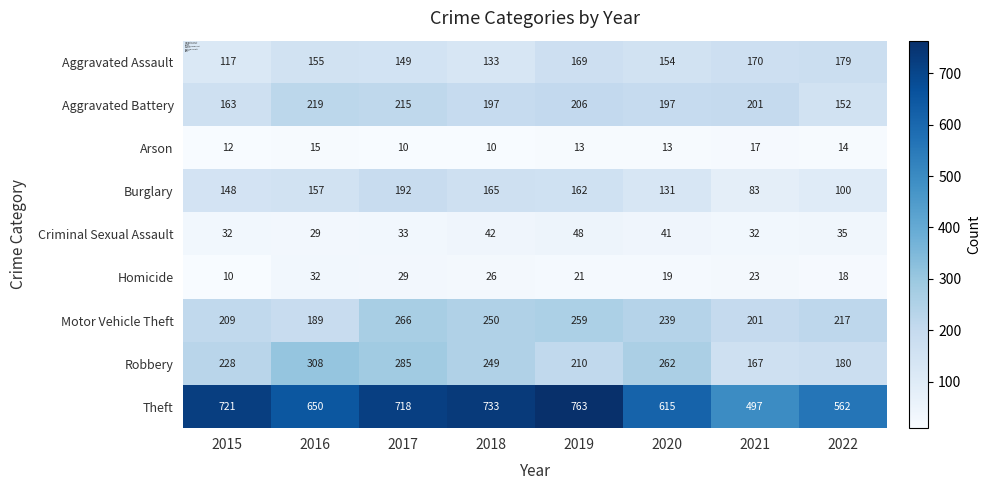

Count the number of data series in this chart.

9